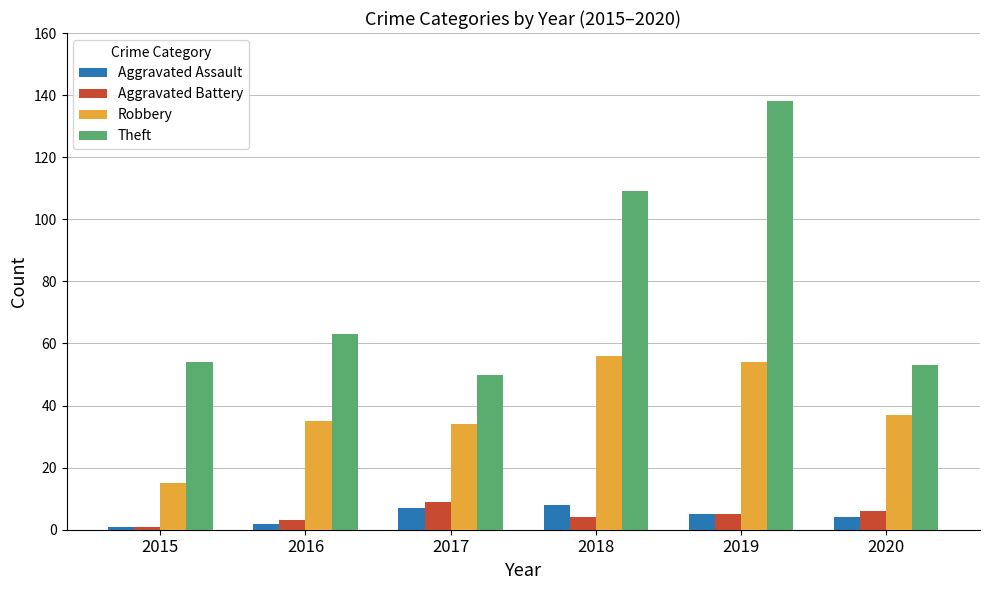

At how many categories does at least one series exceed 116?

1